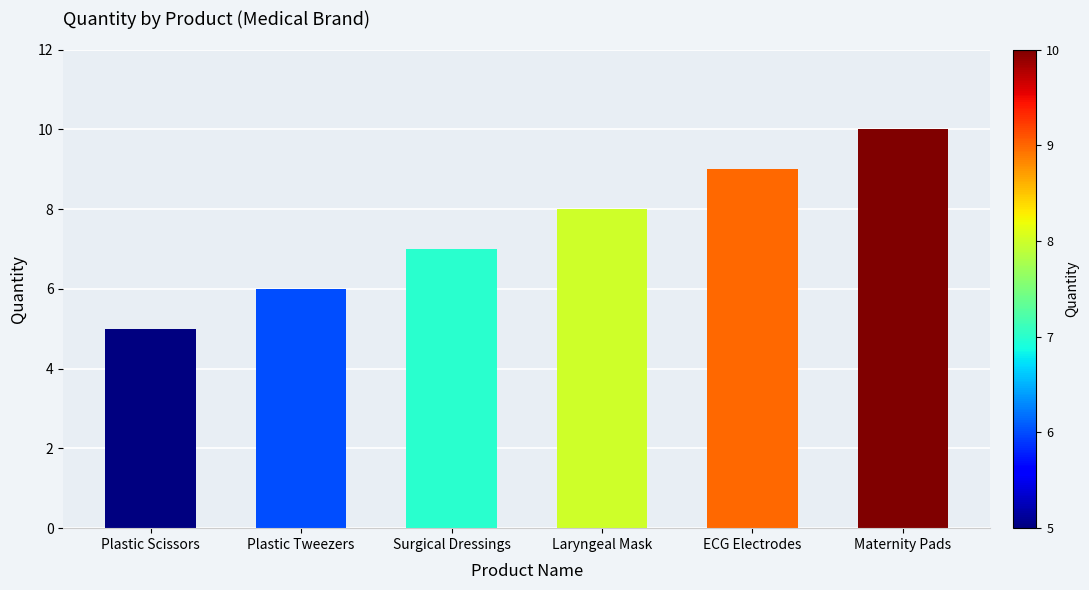

Where is the data nearest to the value 7?

Surgical Dressings